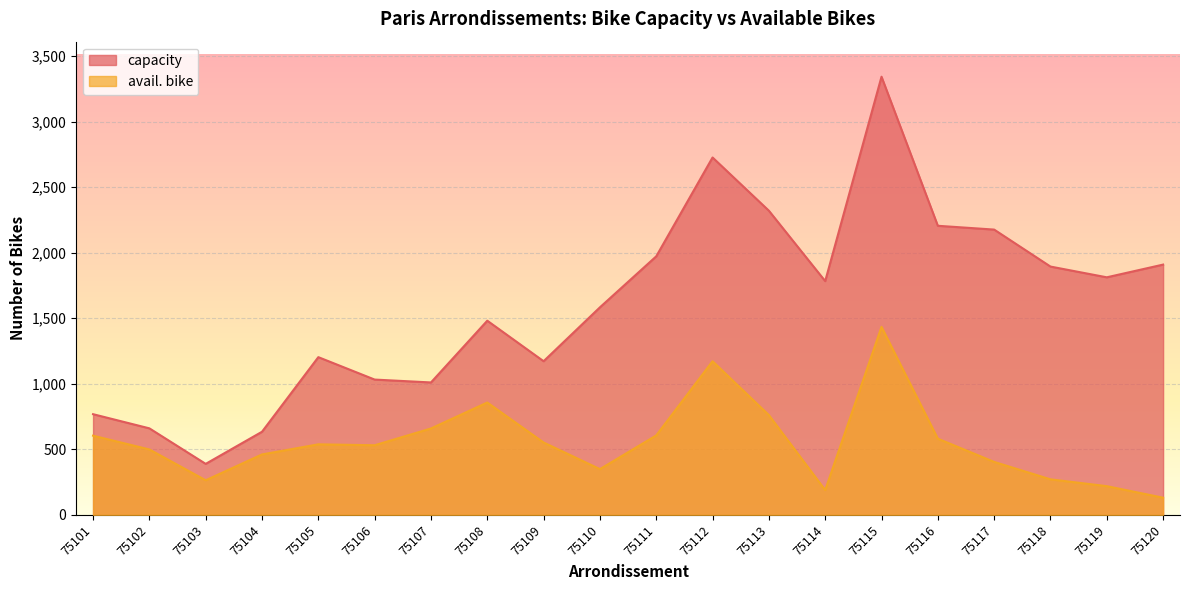

At which category is the sum across all series the highest?

75115